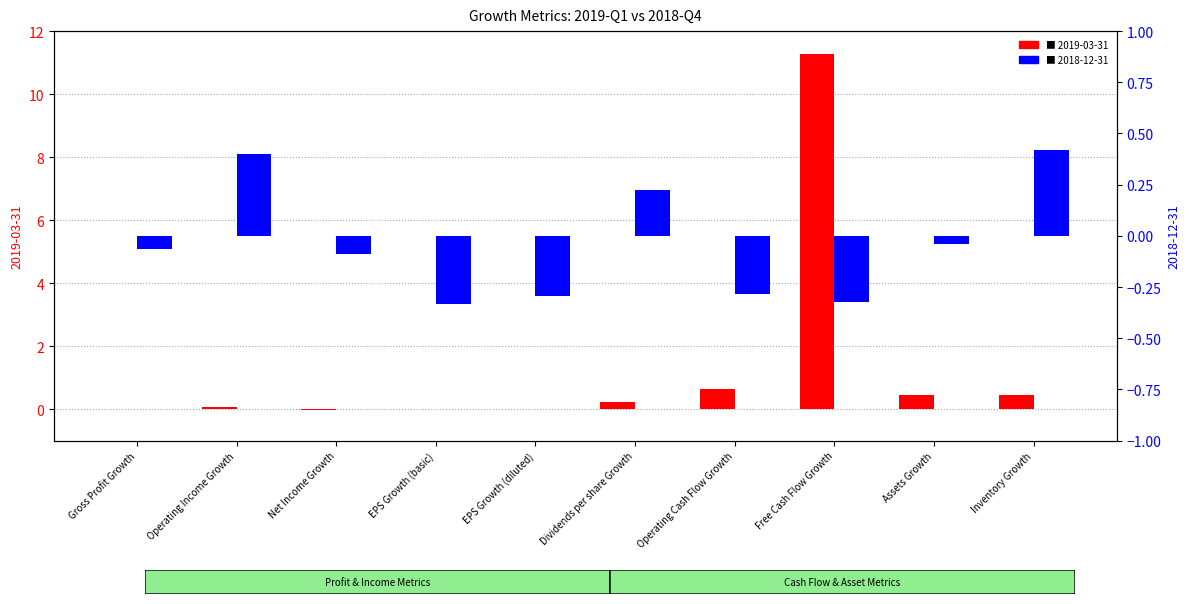

What is the sum of the 2018-12-31 values at EPS Growth (basic) and EPS Growth (diluted)?

-0.6